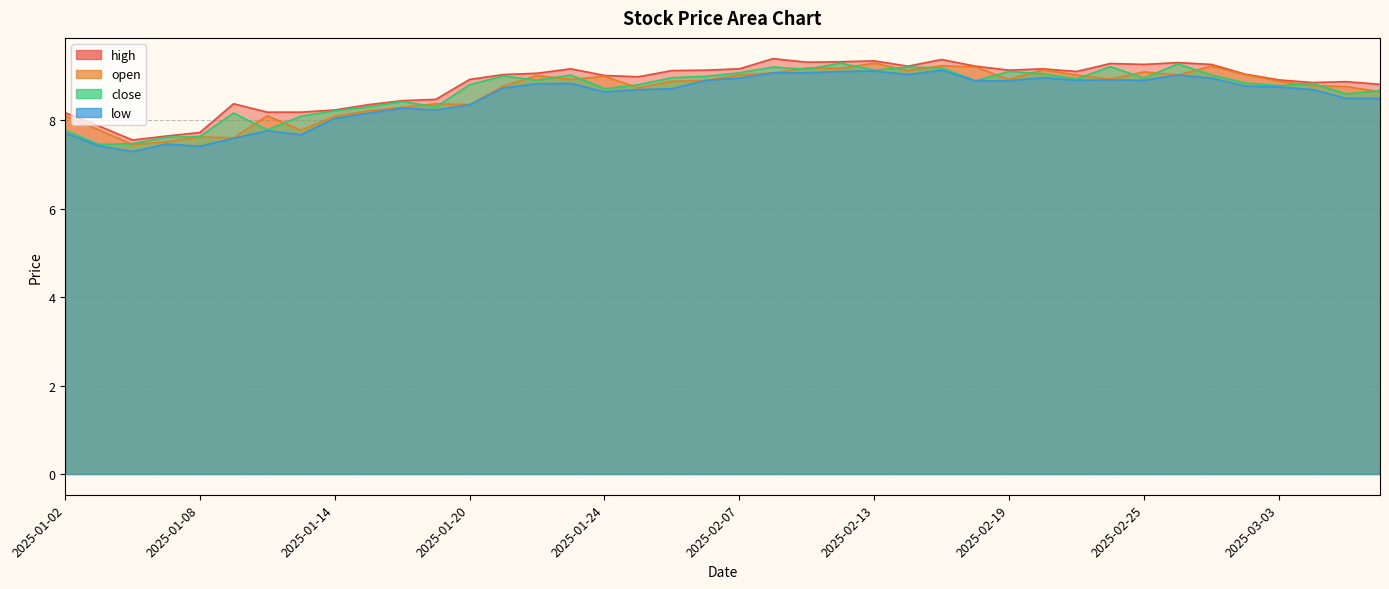

At which label does open first exceed 8?

2025-01-02